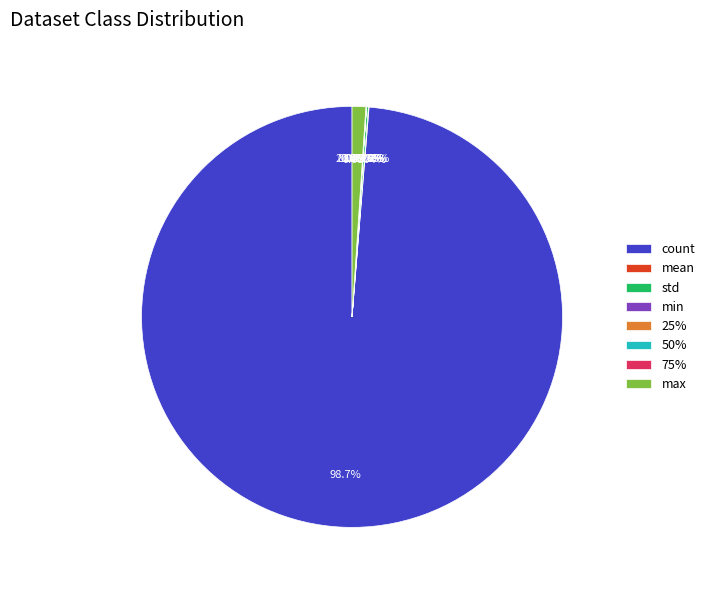

Count the number of slices in the pie.

8